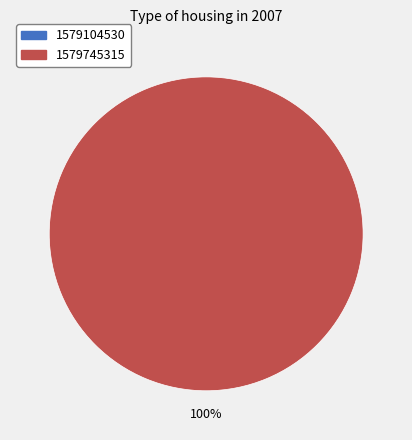

What percentage is the 1579745315 slice, to the nearest percent?

100%